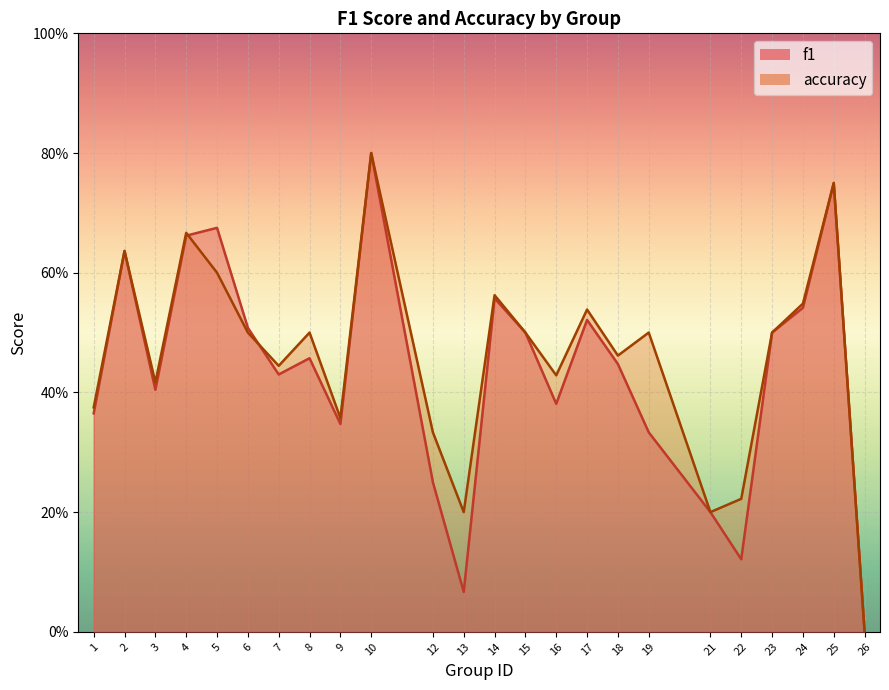

Reading left to right, transcribe all the data shown in this chart.

f1: 1=0.4	2=0.6	3=0.4	4=0.7	5=0.7	6=0.5	7=0.4	8=0.5	9=0.3	10=0.8	12=0.2	13=0.1	14=0.6	15=0.5	16=0.4	17=0.5	18=0.4	19=0.3	21=0.2	22=0.1	23=0.5	24=0.5	25=0.8	26=0.0
accuracy: 1=0.4	2=0.6	3=0.4	4=0.7	5=0.6	6=0.5	7=0.4	8=0.5	9=0.4	10=0.8	12=0.3	13=0.2	14=0.6	15=0.5	16=0.4	17=0.5	18=0.5	19=0.5	21=0.2	22=0.2	23=0.5	24=0.5	25=0.8	26=0.0